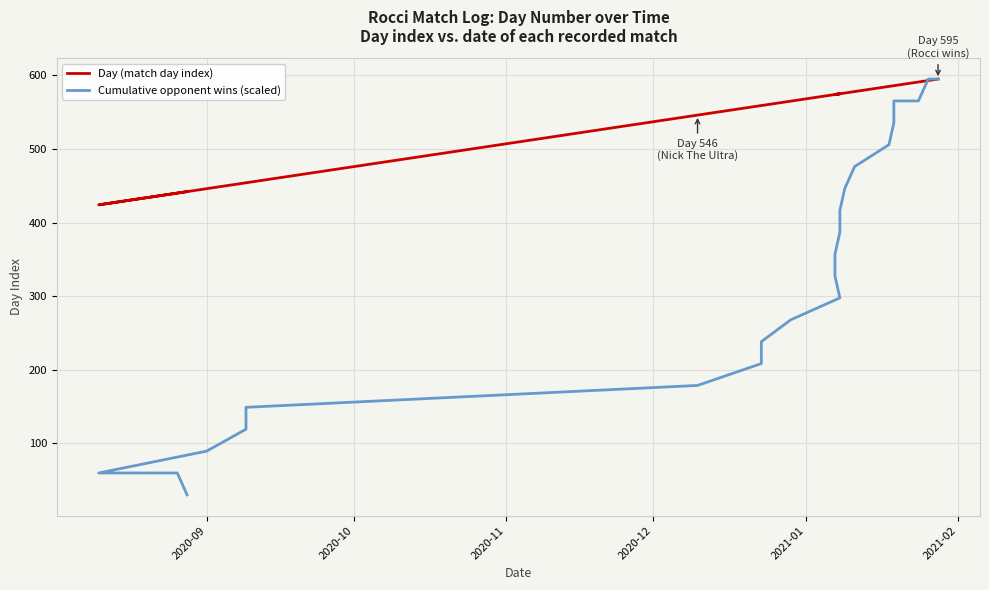

True or false: Cumulative opponent wins (scaled) has a value of 1016.8 at 25.

False